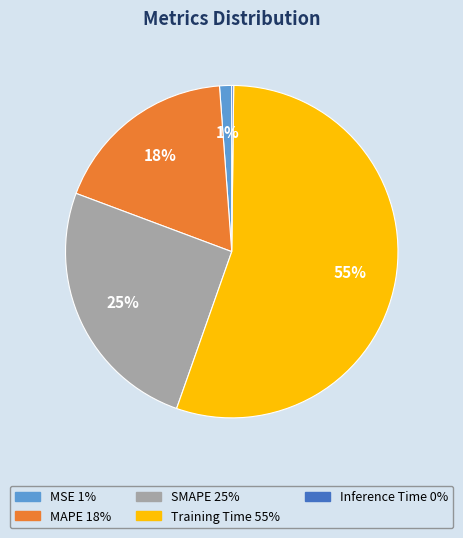

Which has a higher value, MAPE or SMAPE?

SMAPE